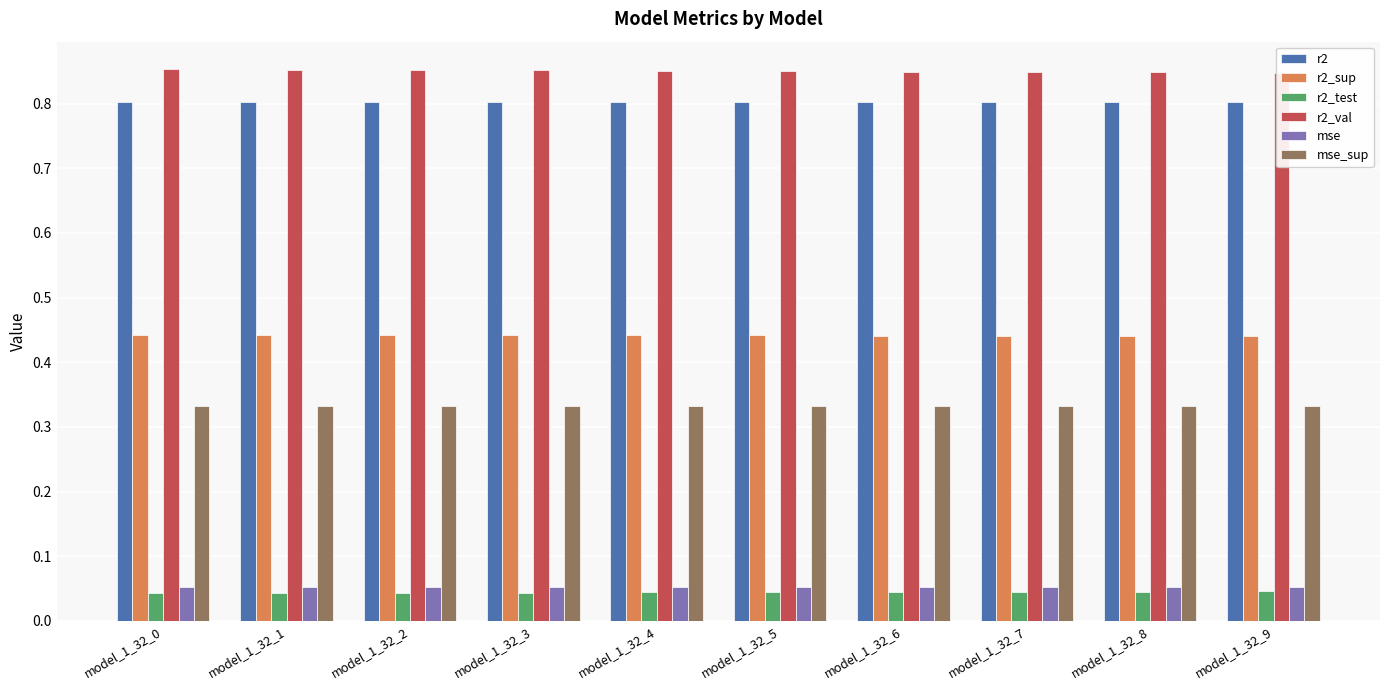

At which category is the sum across all series the highest?

model_1_32_0